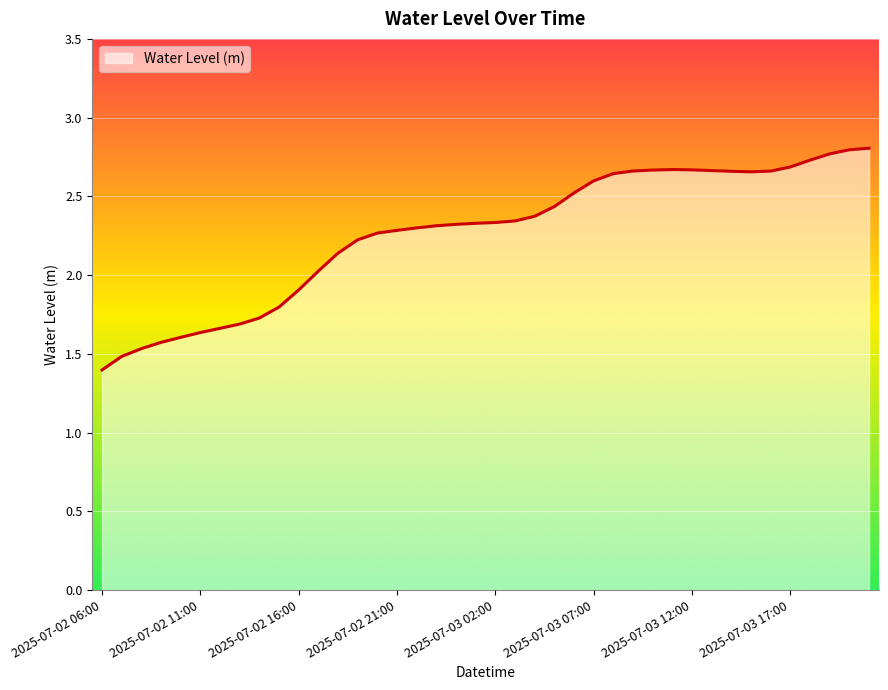

What is the difference between the maximum and minimum values?

1.4